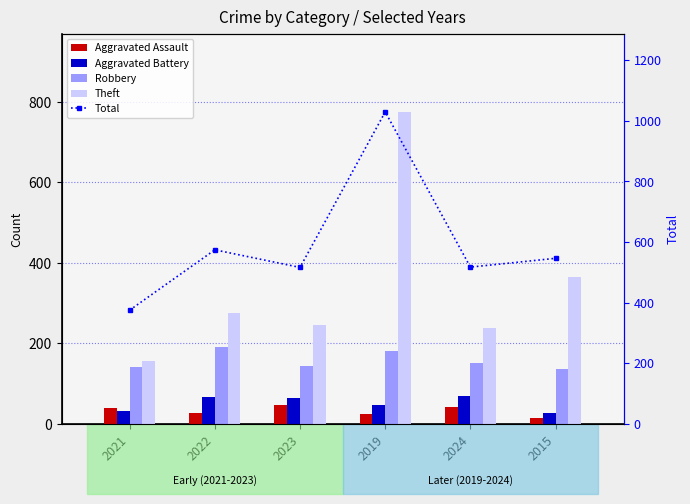

Rank the series at 2021 from highest to lowest value.

Total, Theft, Robbery, Aggravated Assault, Aggravated Battery